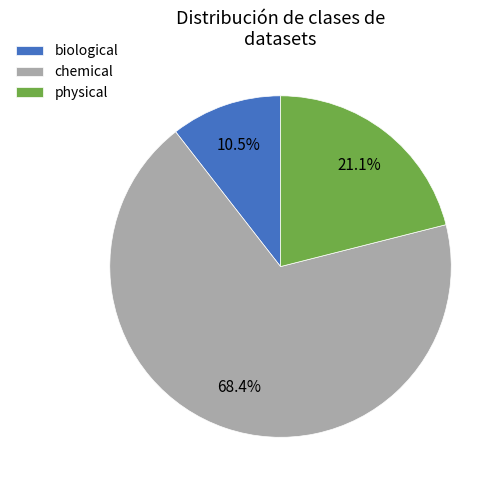

Which category has the biggest portion of the pie?

chemical